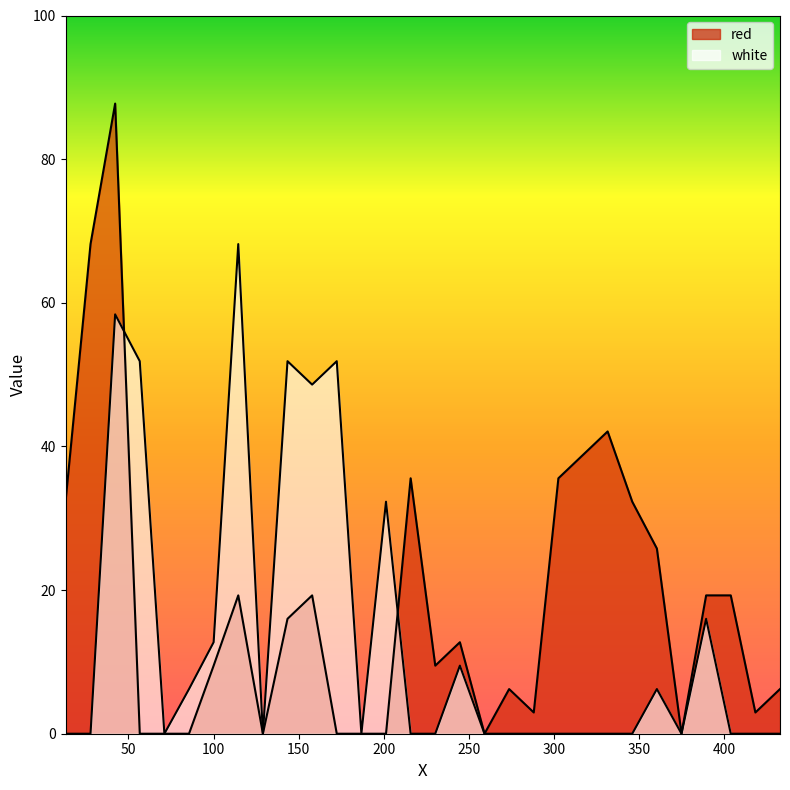

Rank the categories by red value from lowest to highest.

56.6335, 71.1, 85.5665, 128.9665, 172.3665, 186.8335, 201.3, 259.1665, 374.9, 288.1, 418.3, 273.6335, 432.7665, 100.0335, 230.2335, 244.7, 143.4335, 114.5, 157.9, 389.3665, 403.8335, 360.4335, 13.0165, 345.9665, 215.7665, 302.5665, 317.0335, 331.5, 27.7, 42.1665